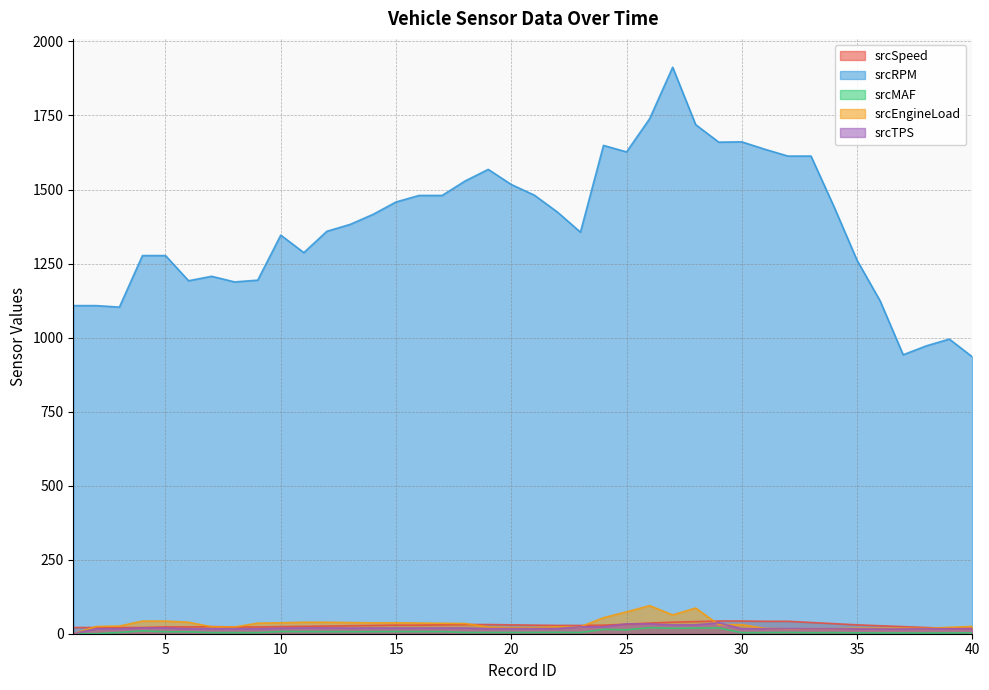

Which series has the largest total across all categories?

srcRPM